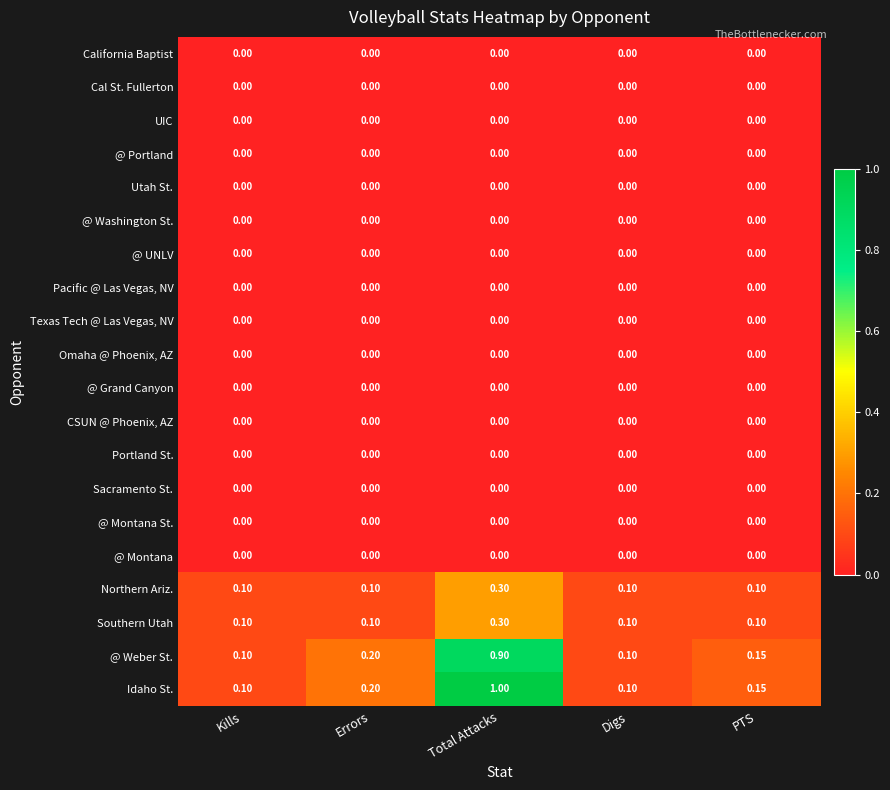

What is the total value across all series at Errors?

0.6